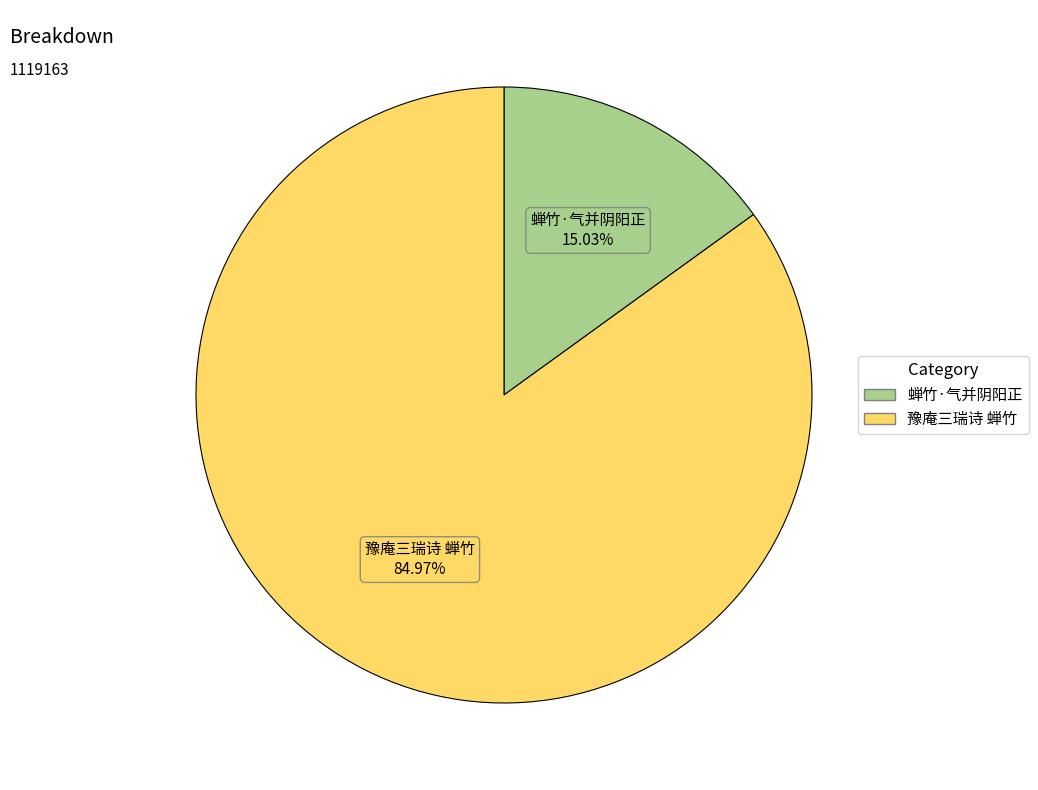

To the nearest percent, what portion does 豫庵三瑞诗 蝉竹 represent?

85%